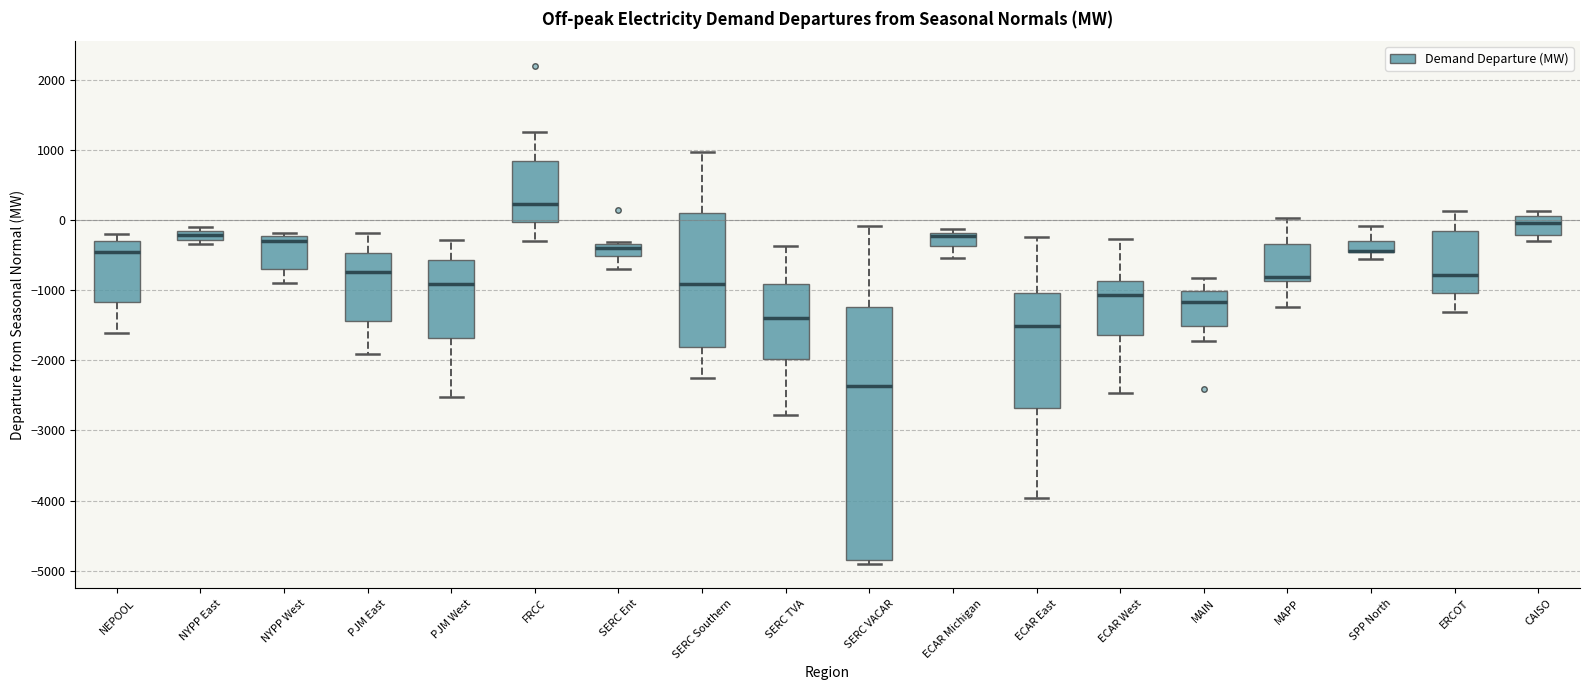

Which box is the tallest, from its lower edge to its upper edge?

SERC VACAR